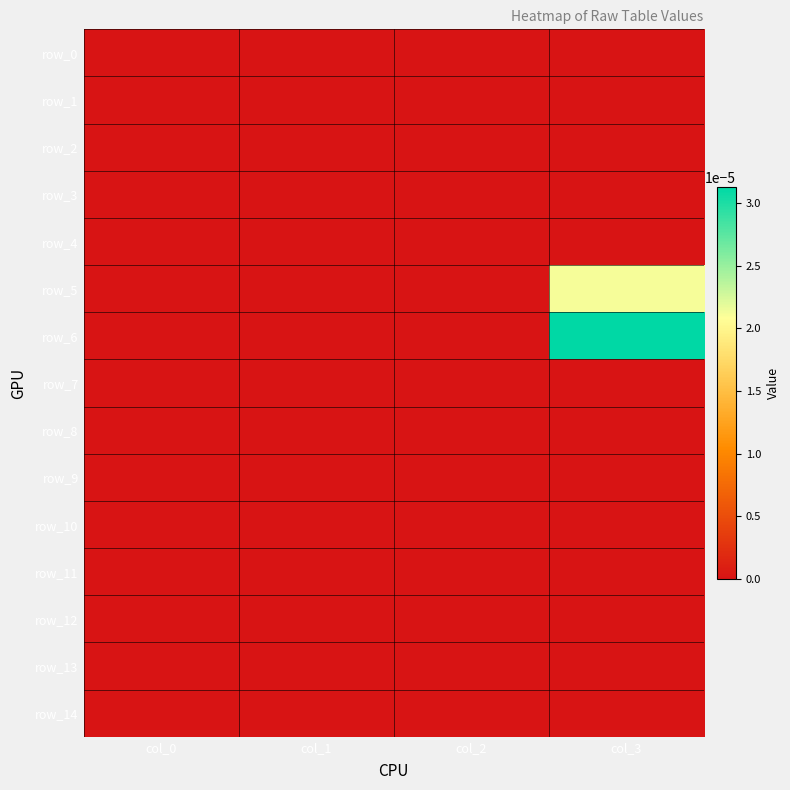

Is the value of row_7 at col_3 greater than the value of row_0 at col_3?

No